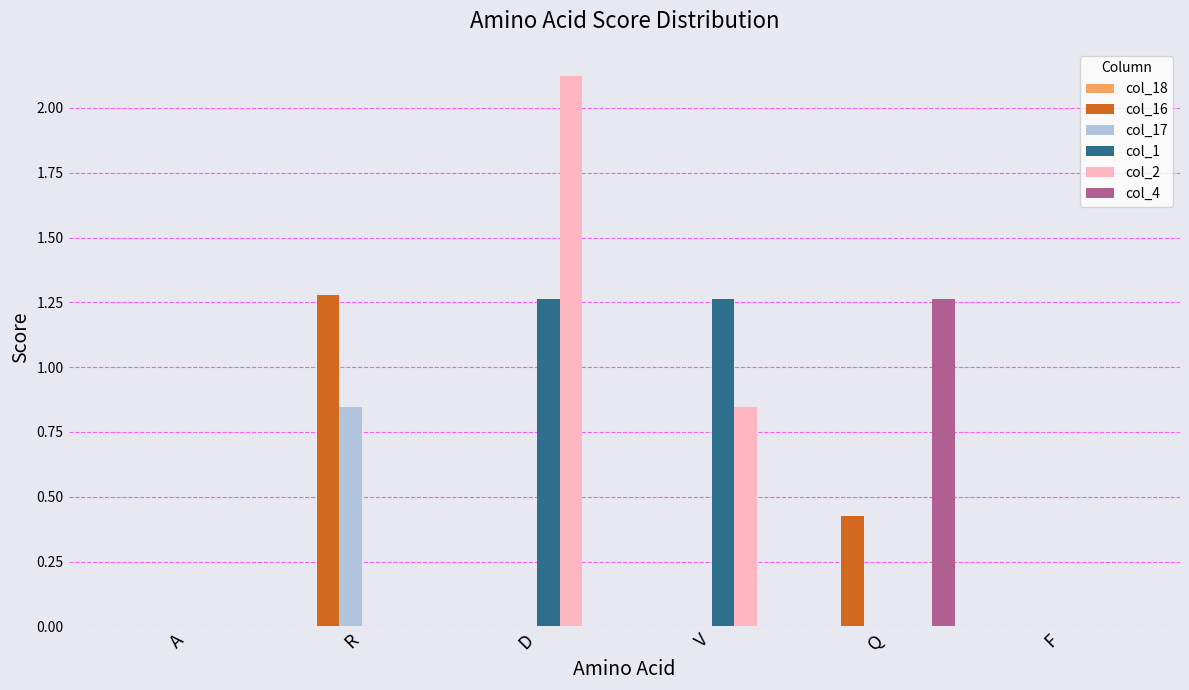

Which series has the largest total across all categories?

col_2